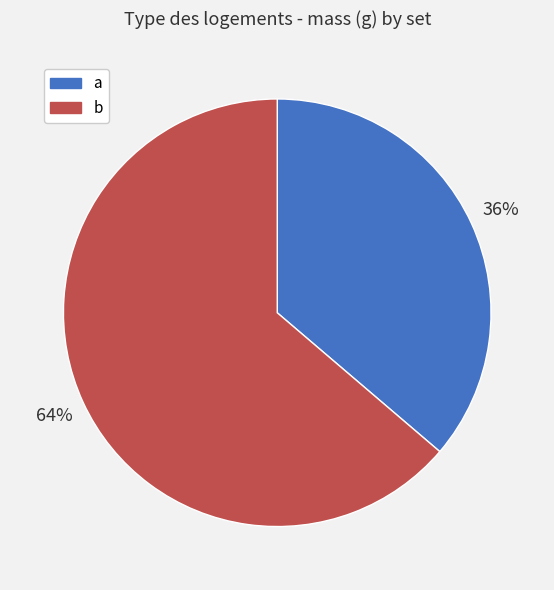

What is the ratio of the value at a to the value at b?

0.6